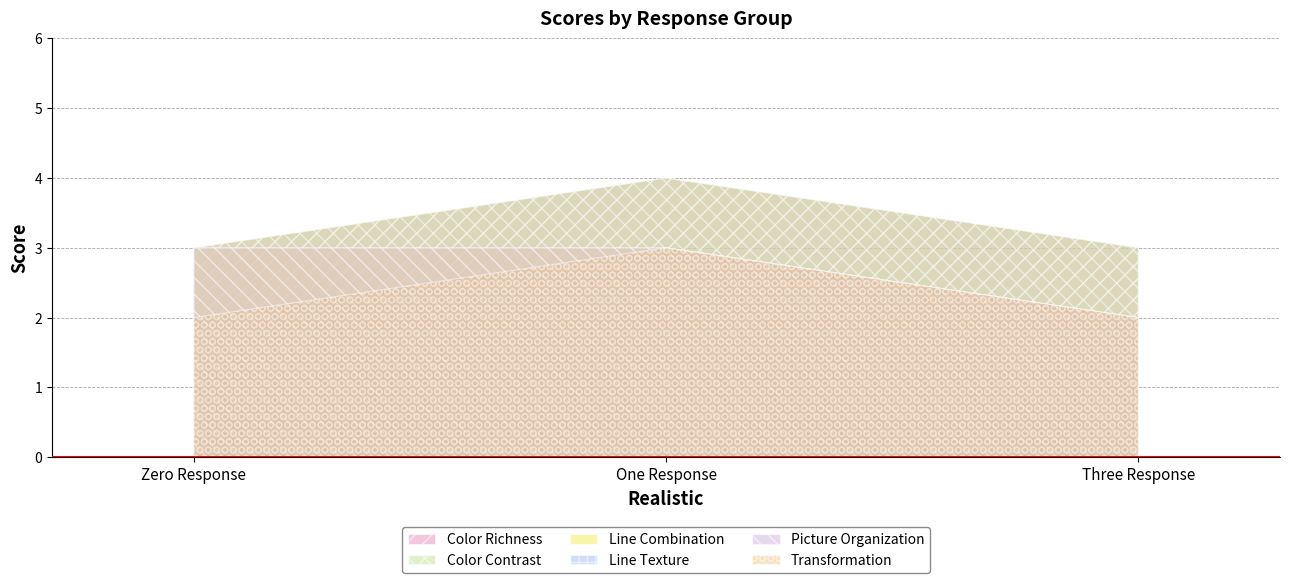

What is the label of the 2nd point from the right?

One Response